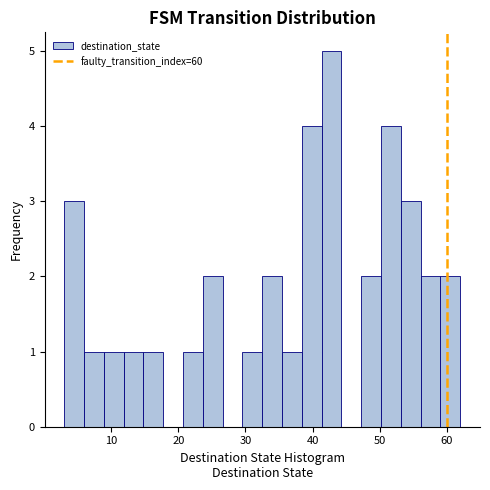

Around what value on the x-axis is the tallest bar? Give the approximate position of its centre, as read against the axis.

43